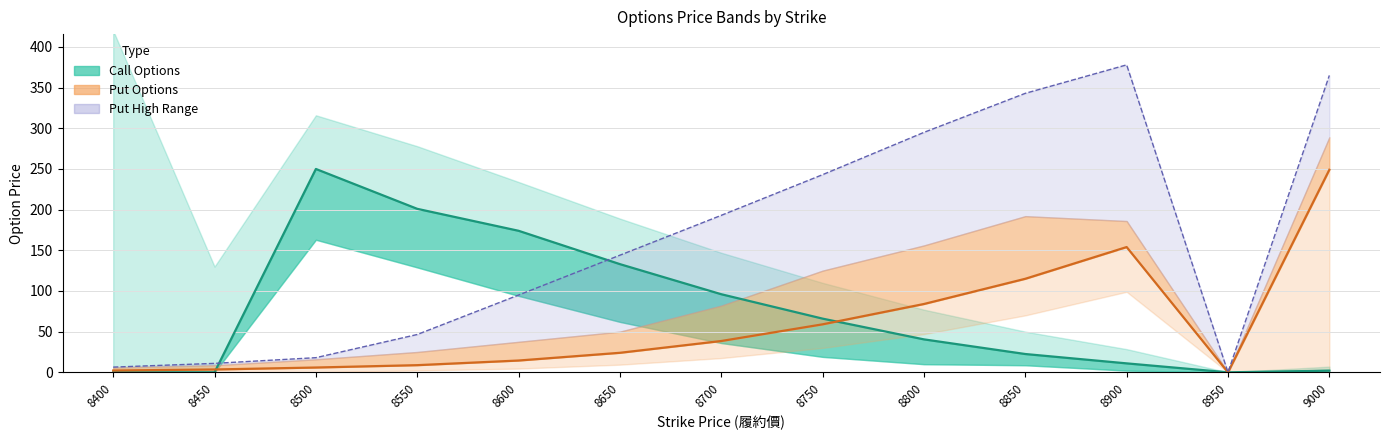

Is it true that Call Close equals 175.7 at 8650?

False